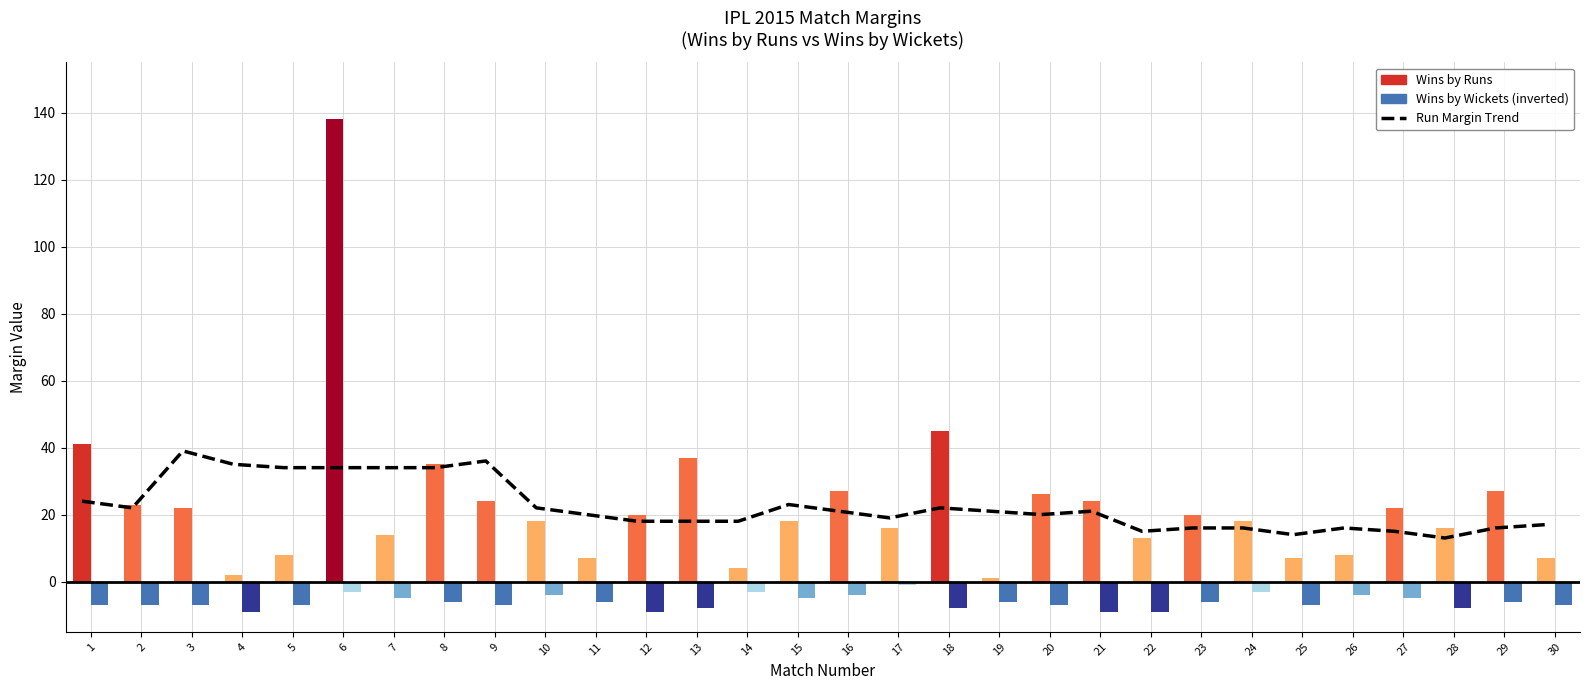

What value does the Wins by Runs series have at 7?

14